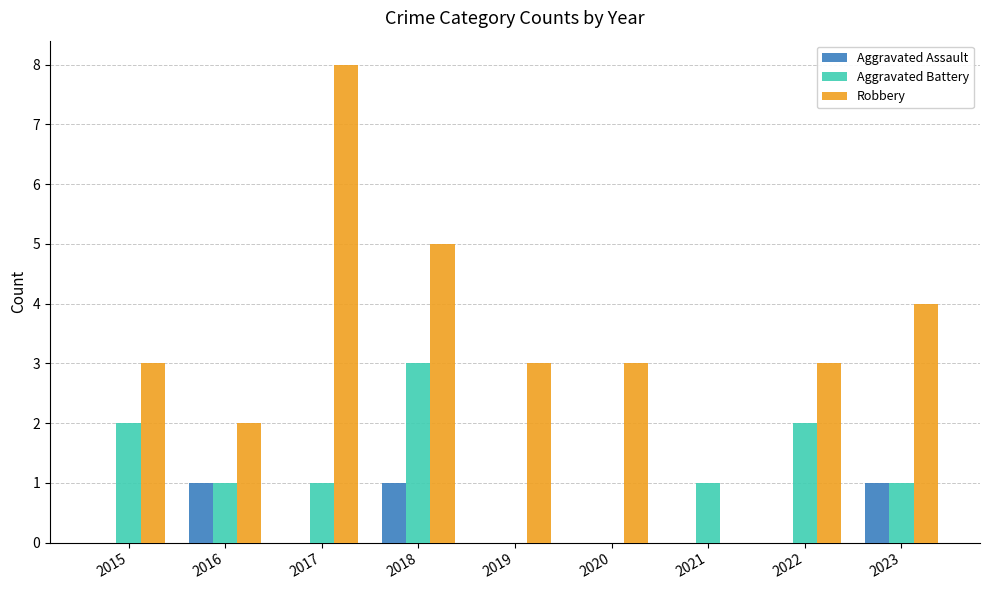

What is the approximate value of Aggravated Battery at 2017?

1